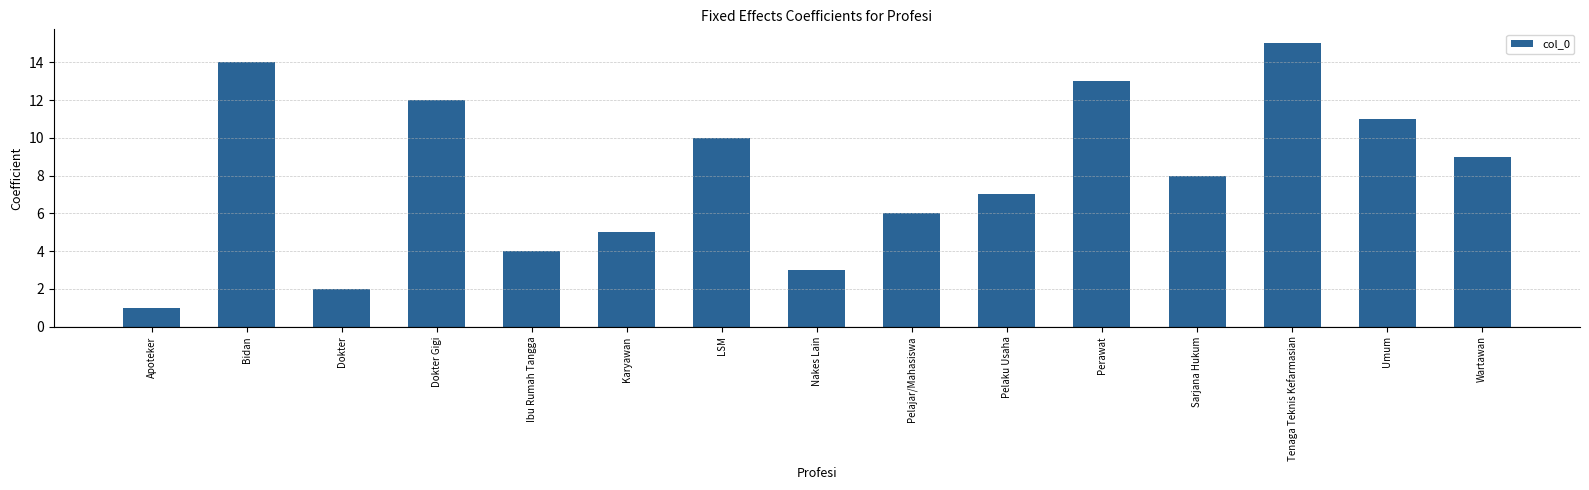

Reading left to right, extract all data points from this chart.

1	14	2	12	4	5	10	3	6	7	13	8	15	11	9